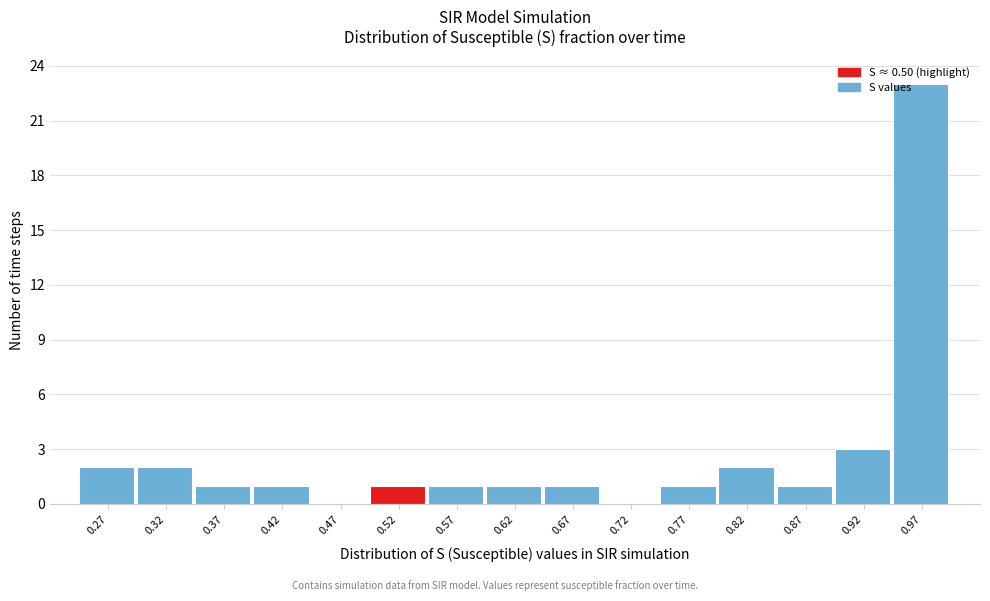

Reading left to right, transcribe this chart: for each bar, give the range it covers on the x-axis and its height. Neither the bar edges nor the heights are printed on the chart, so give them approximately, as read against the axes.

0.24 to 0.29: 2
0.29 to 0.34: 2
0.34 to 0.40: 1
0.40 to 0.45: 1
0.45 to 0.50: 0
0.50 to 0.55: 1
0.55 to 0.60: 1
0.60 to 0.65: 1
0.65 to 0.70: 1
0.70 to 0.75: 0
0.75 to 0.80: 1
0.80 to 0.85: 2
0.85 to 0.90: 1
0.90 to 0.95: 3
0.95 to 1.00: 23